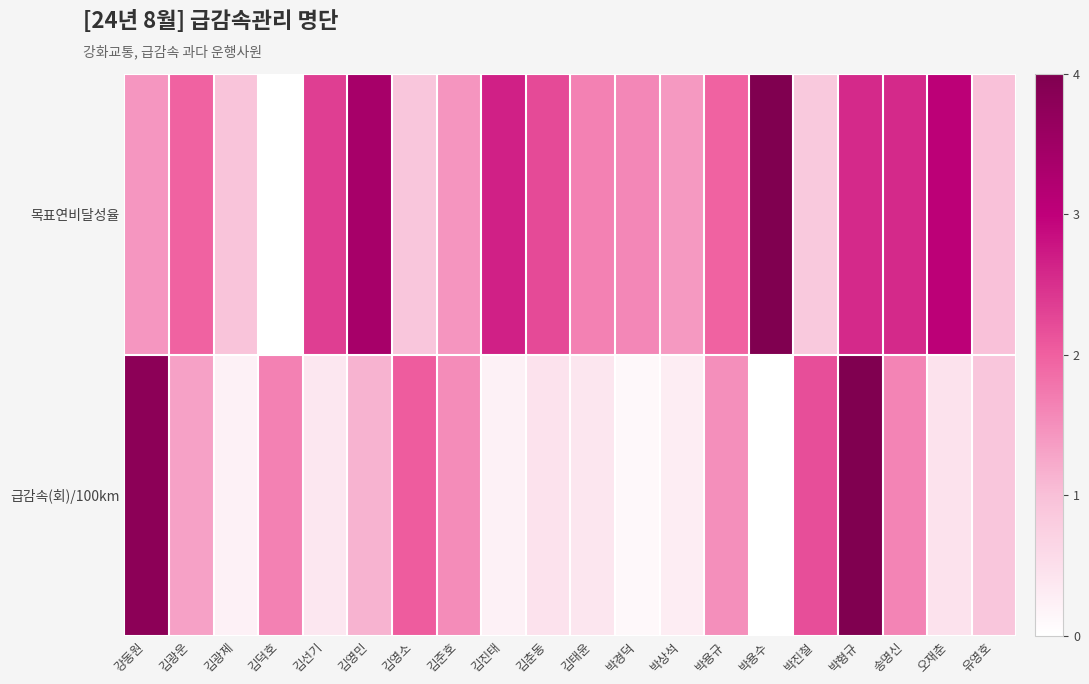

Reading left to right, what are all the values shown in this chart?

목표연비달성율: 강동원=1.4	김광운=2.0	김광제=0.9	김덕호=0.0	김선기=2.4	김영민=3.4	김영소=0.9	김준호=1.5	김진태=2.7	김춘동=2.2	김태윤=1.6	박경덕=1.6	박상석=1.4	박용규=2.0	박용수=4.0	박진철=0.8	박형규=2.6	송명신=2.6	오재춘=3.1	유영호=1.0
급감속(회)/100km: 강동원=3.8	김광운=1.3	김광제=0.2	김덕호=1.7	김선기=0.4	김영민=1.1	김영소=2.0	김준호=1.5	김진태=0.2	김춘동=0.5	김태윤=0.4	박경덕=0.1	박상석=0.3	박용규=1.5	박용수=0.0	박진철=2.2	박형규=4.0	송명신=1.6	오재춘=0.5	유영호=0.9